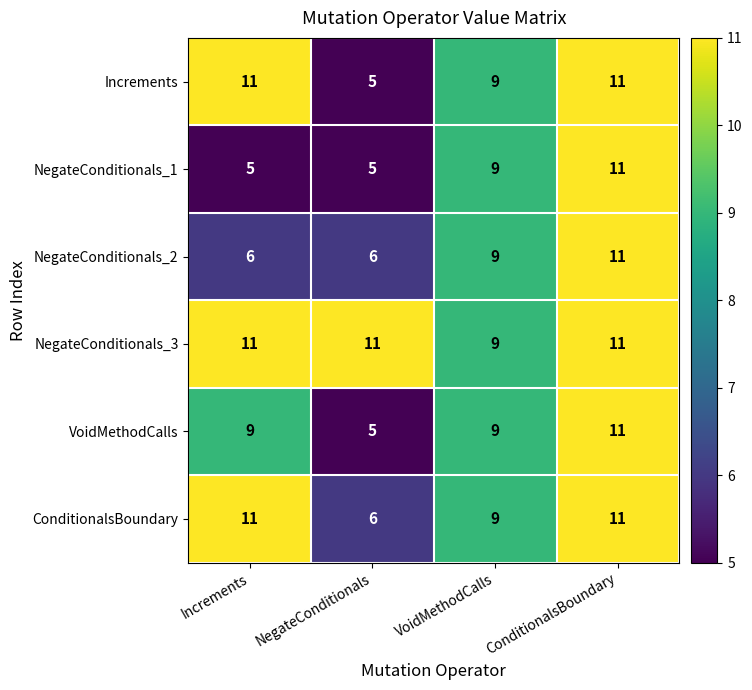

What is the sum of the ConditionalsBoundary values at VoidMethodCalls and ConditionalsBoundary?

20